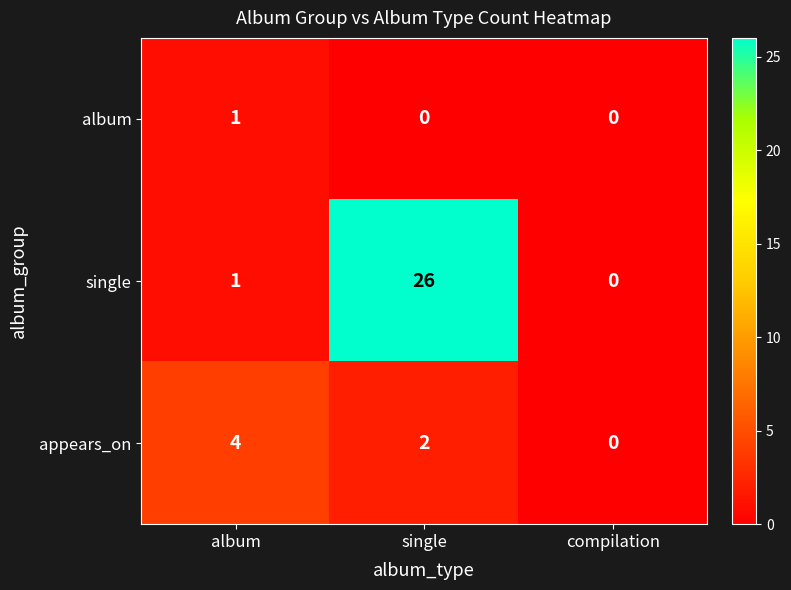

The value of appears_on at album is 6. True or false?

False